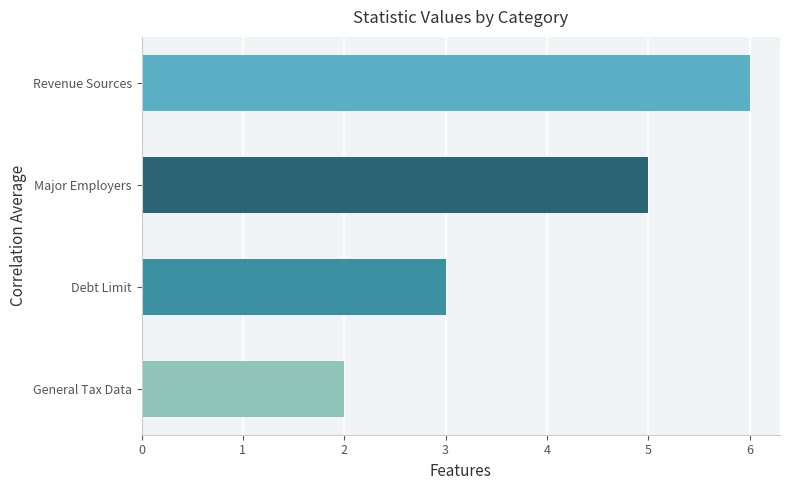

Reading bottom to top, extract all data points from this chart.

General Tax Data=2	Debt Limit=3	Major Employers=5	Revenue Sources=6